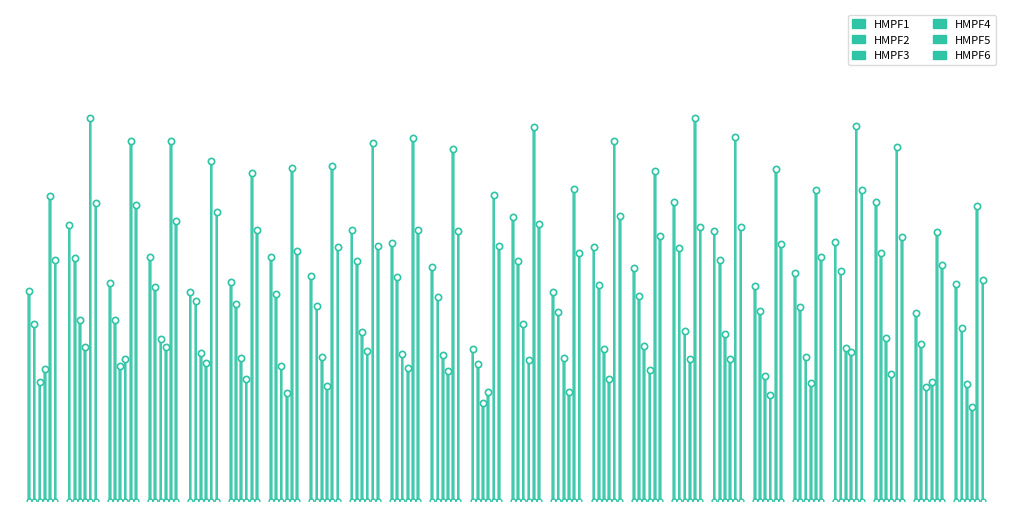

True or false: HMPF6 and HMPF1 intersect in this chart.

True